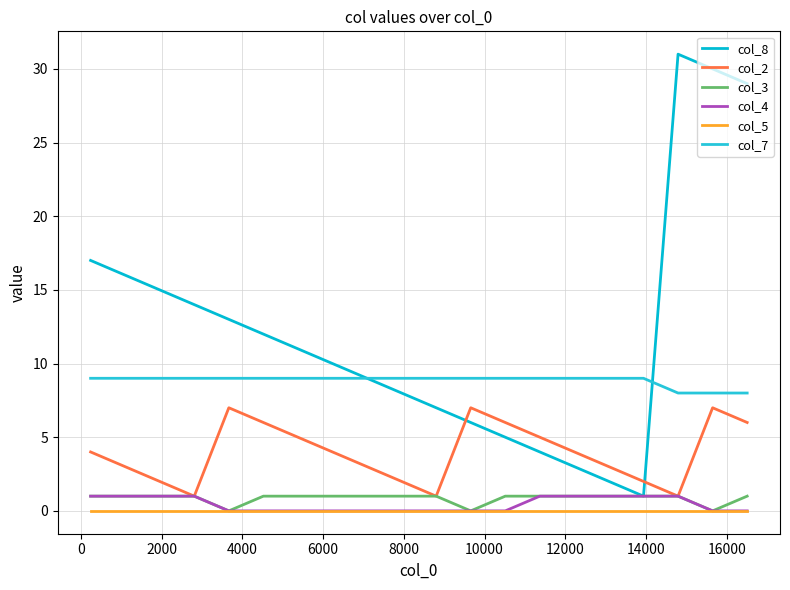

Which series has the largest total across all categories?

col_8